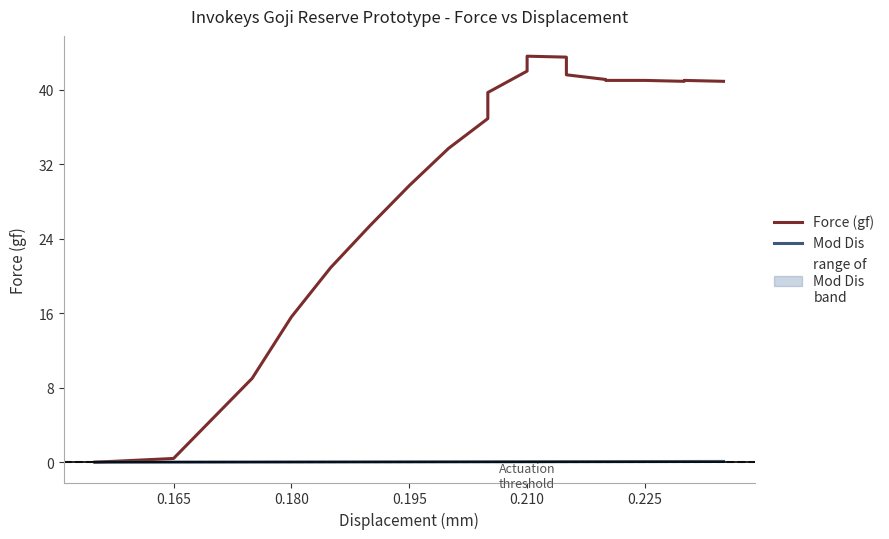

What is the maximum value for Force (gf)?

43.6